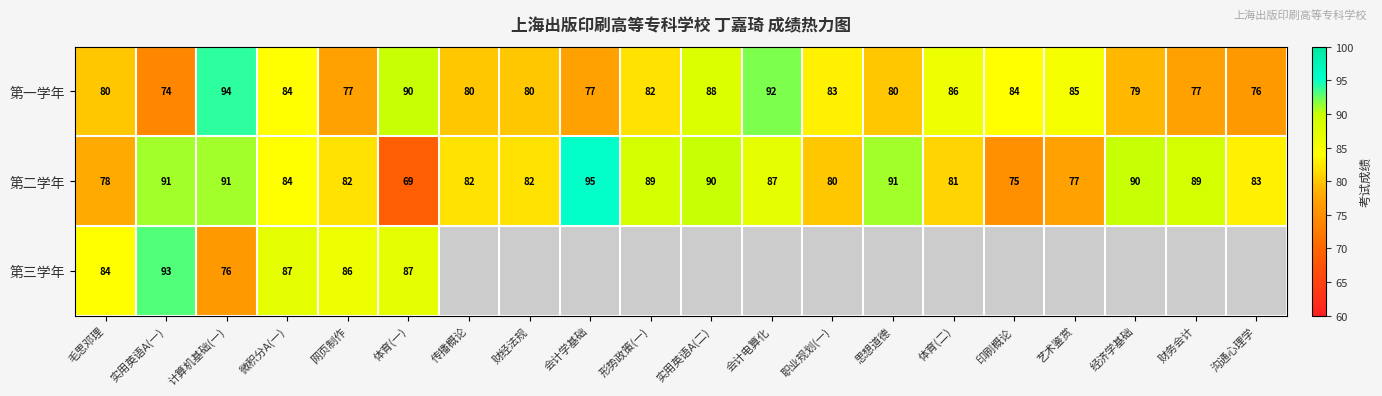

True or false: 第二学年 has a value of 90 at 实用英语A(二).

True